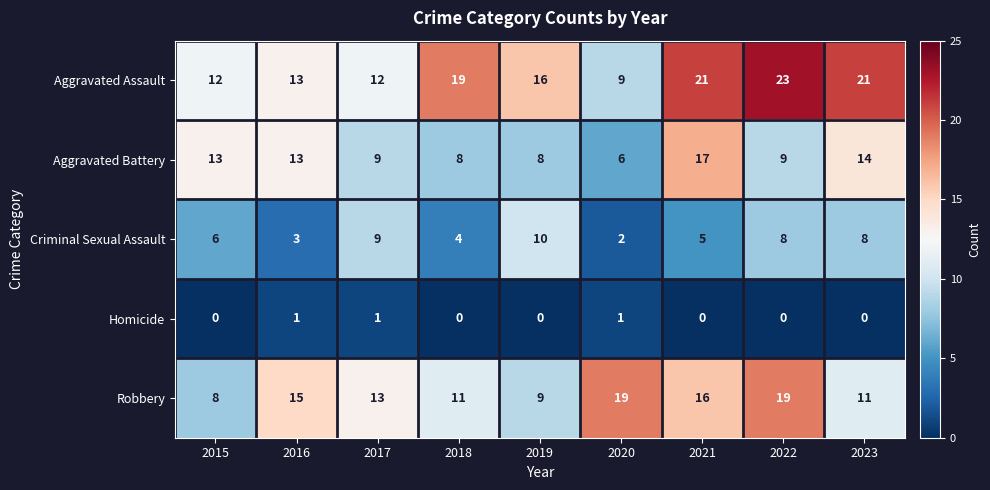

Which series changed the most between 2015 and 2021?

Aggravated Assault